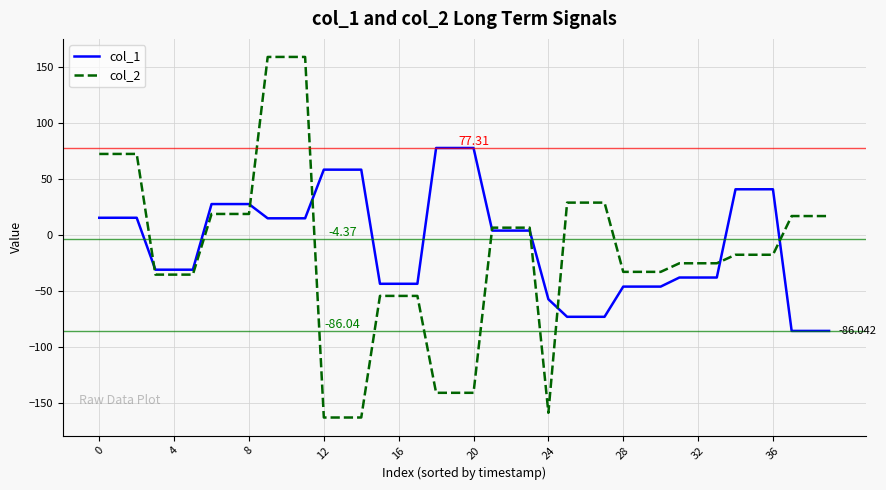

What are all the series names shown in the legend?

col_1, col_2